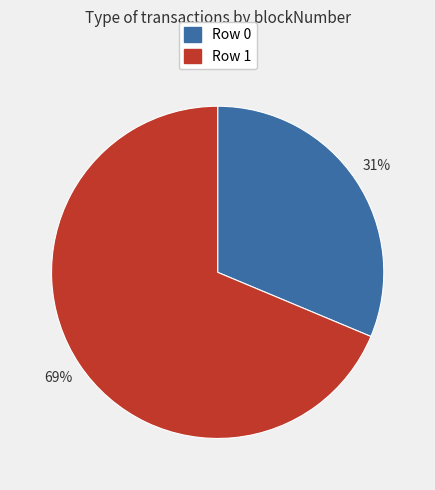

How many slices are in this pie chart?

2